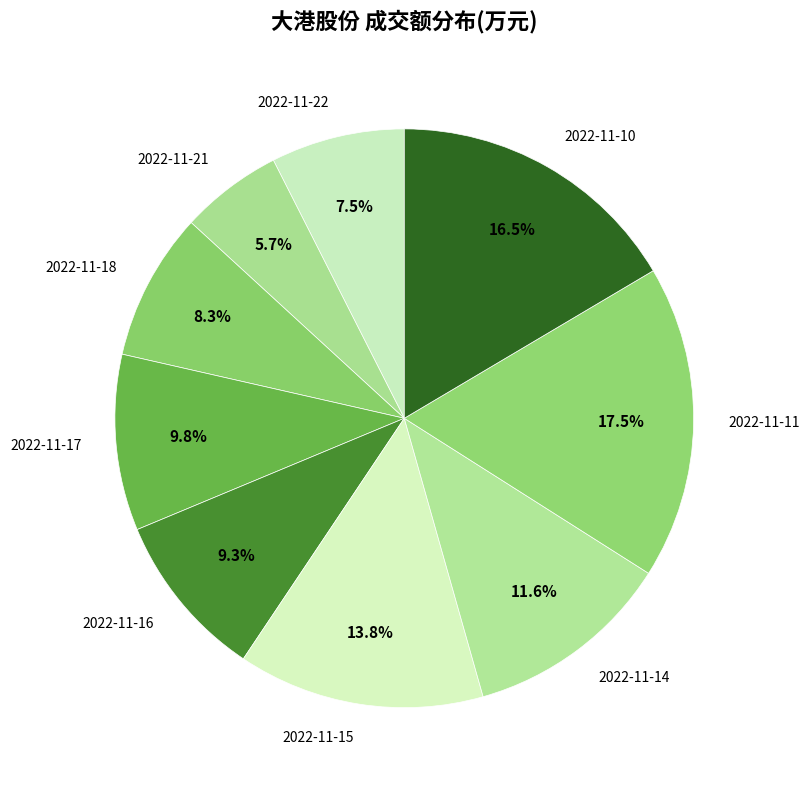

To the nearest percent, what is the average slice percentage?

11%